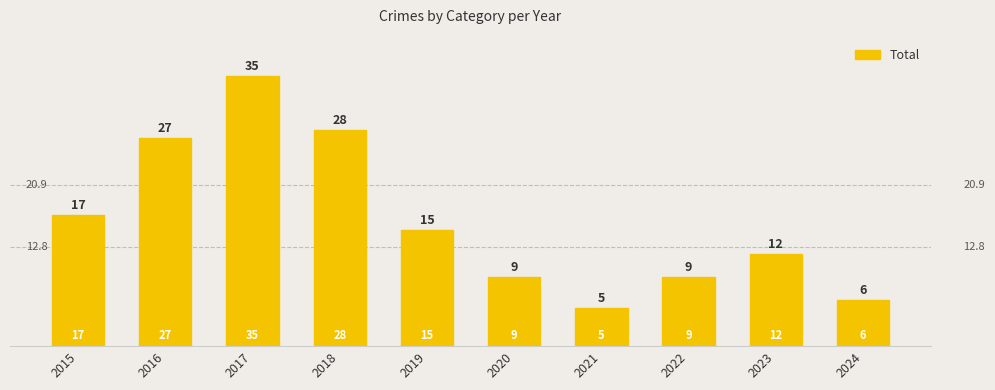

What is the difference between the second highest and minimum values?

23